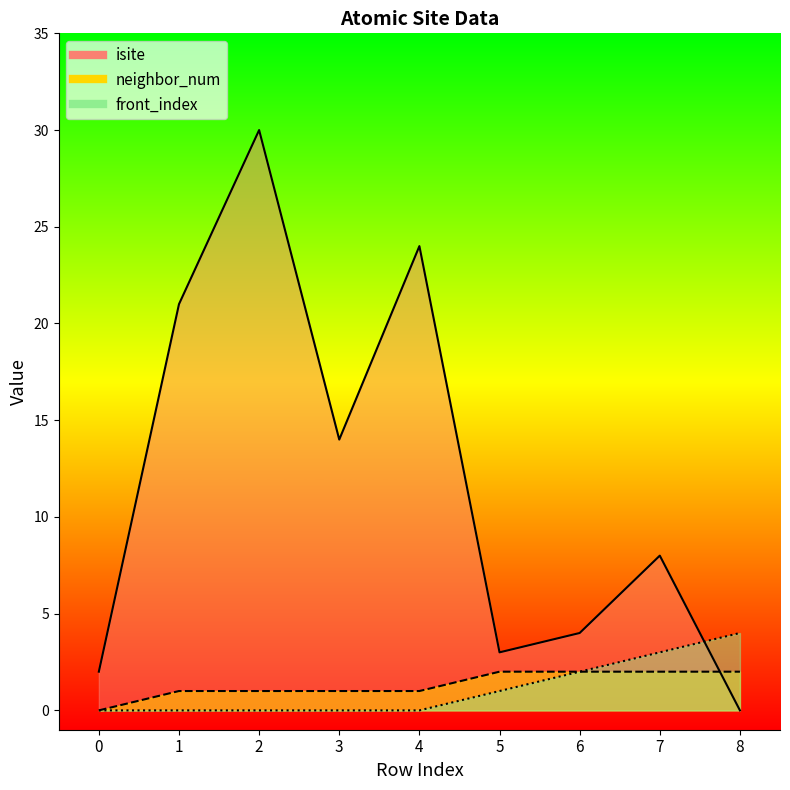

What are all the series names shown in the legend?

isite, neighbor_num, front_index